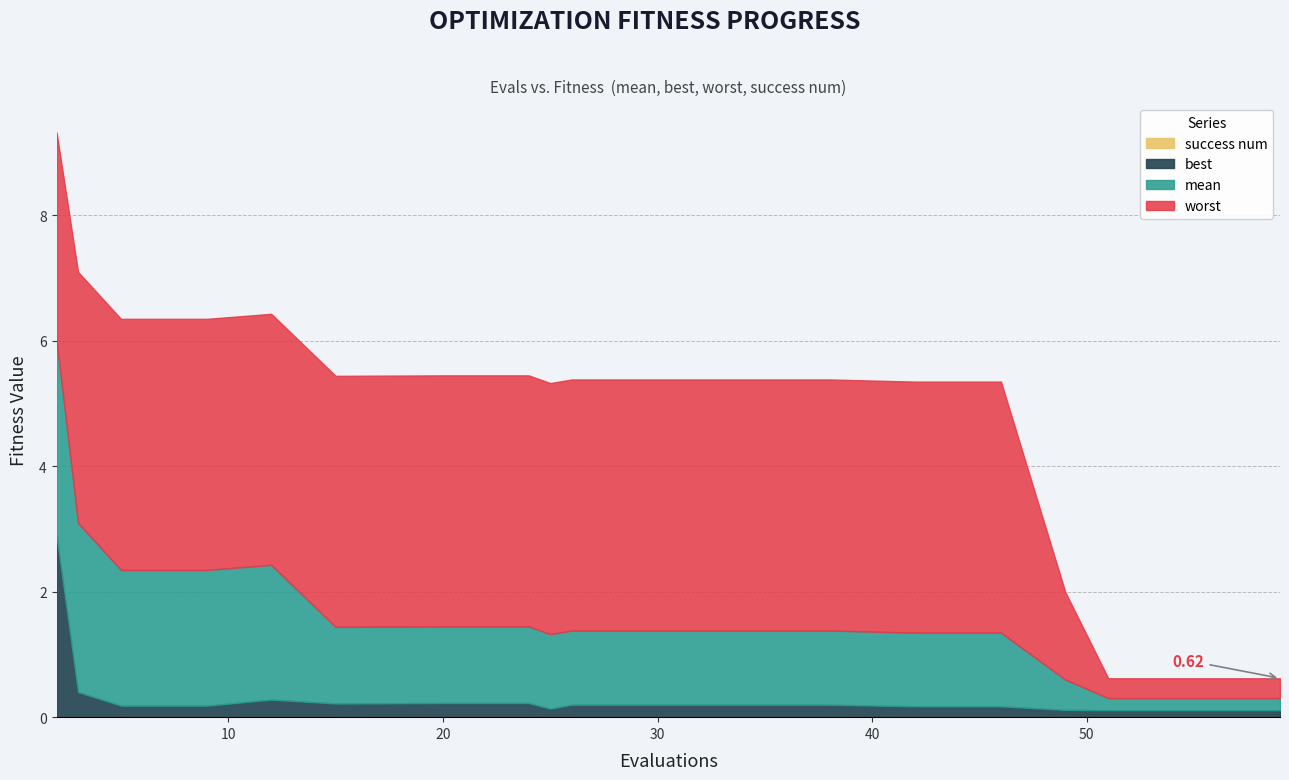

Reading right to left, transcribe all the data shown in this chart.

mean: 59=0.2	55=0.2	51=0.2	49=0.5	46=1.2	42=1.2	38=1.2	34=1.2	30=1.2	26=1.2	25=1.2	24=1.2	20=1.2	18=1.2	15=1.2	12=2.1	9=2.2	5=2.2	3=2.7	2=3.1
best: 59=0.1	55=0.1	51=0.1	49=0.1	46=0.2	42=0.2	38=0.2	34=0.2	30=0.2	26=0.2	25=0.1	24=0.2	20=0.2	18=0.2	15=0.2	12=0.3	9=0.2	5=0.2	3=0.4	2=2.9
worst: 59=0.3	55=0.3	51=0.3	49=1.4	46=4.0	42=4.0	38=4.0	34=4.0	30=4.0	26=4.0	25=4.0	24=4.0	20=4.0	18=4.0	15=4.0	12=4.0	9=4.0	5=4.0	3=4.0	2=3.3
success num: 59=0.0	55=0.0	51=0.0	49=0.0	46=0.0	42=0.0	38=0.0	34=0.0	30=0.0	26=0.0	25=0.0	24=0.0	20=0.0	18=0.0	15=0.0	12=0.0	9=0.0	5=0.0	3=0.0	2=0.0